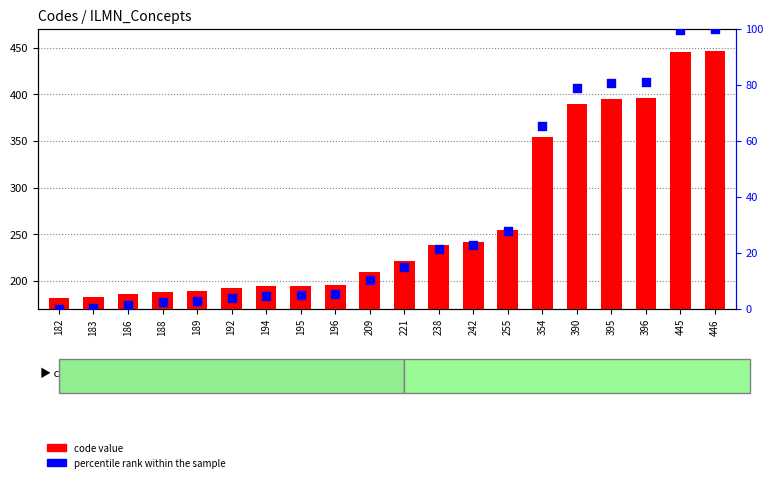

Is the value of percentile rank within the sample at 194 greater than the value of code value at 238?

No